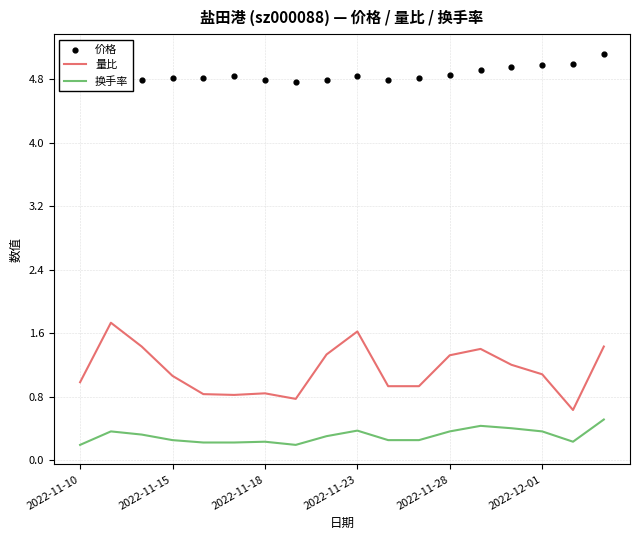

At which category is the sum across all series the highest?

17